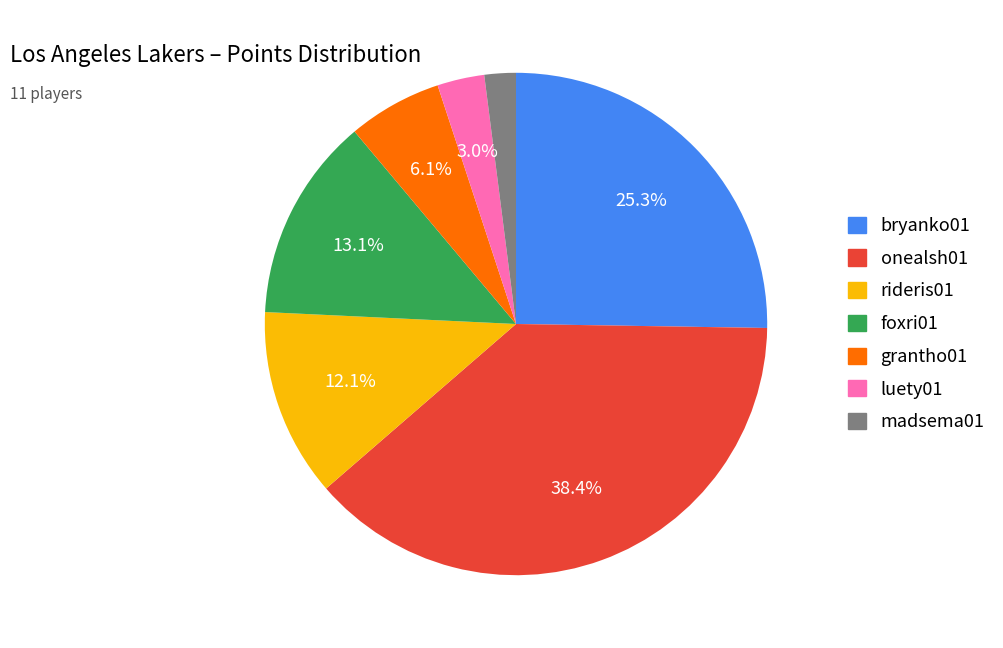

Does any single category account for the majority?

No